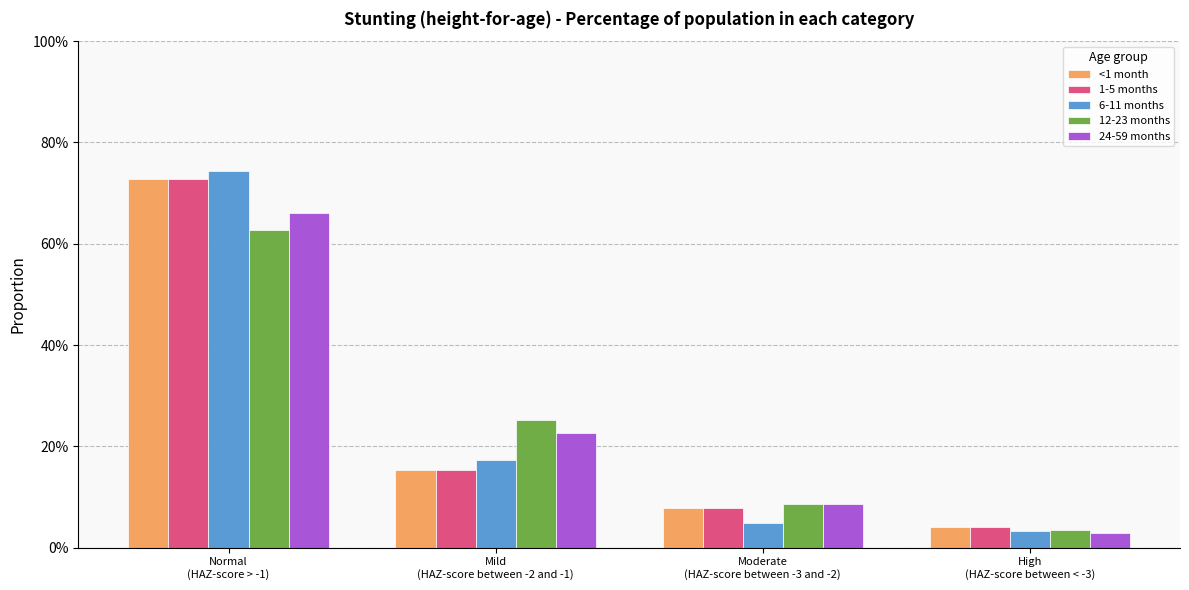

Which series has the widest spread of values?

6-11 months